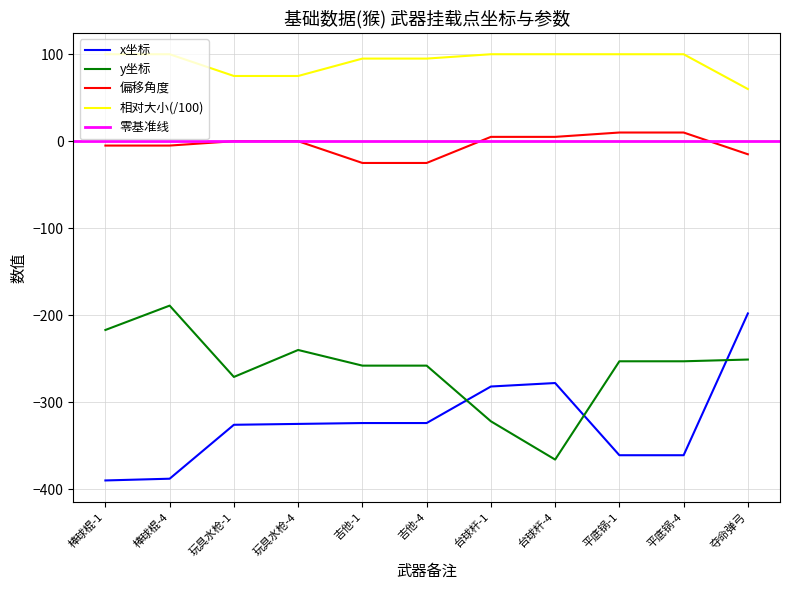

Is this an area chart (filled region under the line)?

No